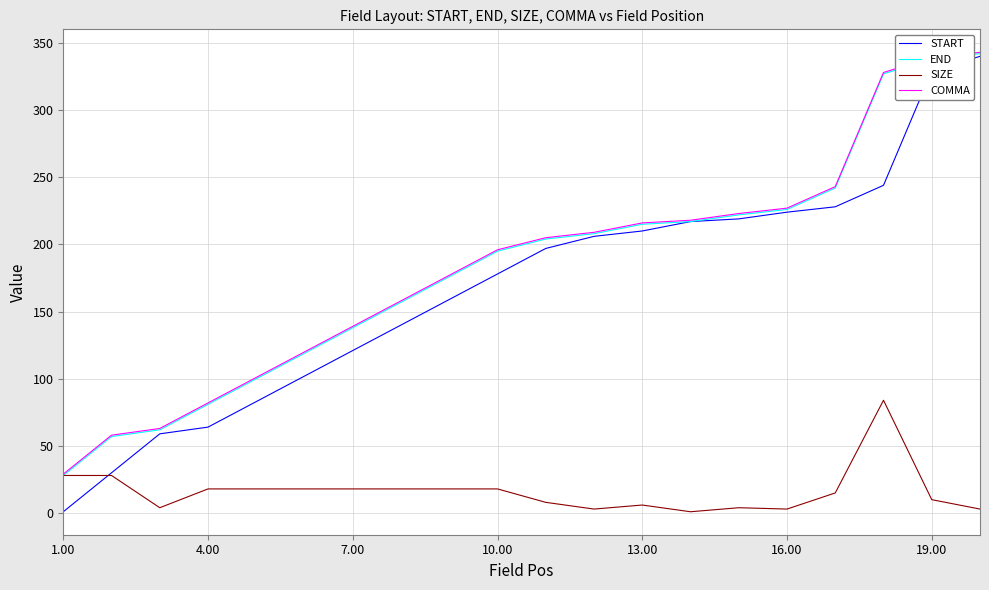

What is the maximum value shown in the chart?

343